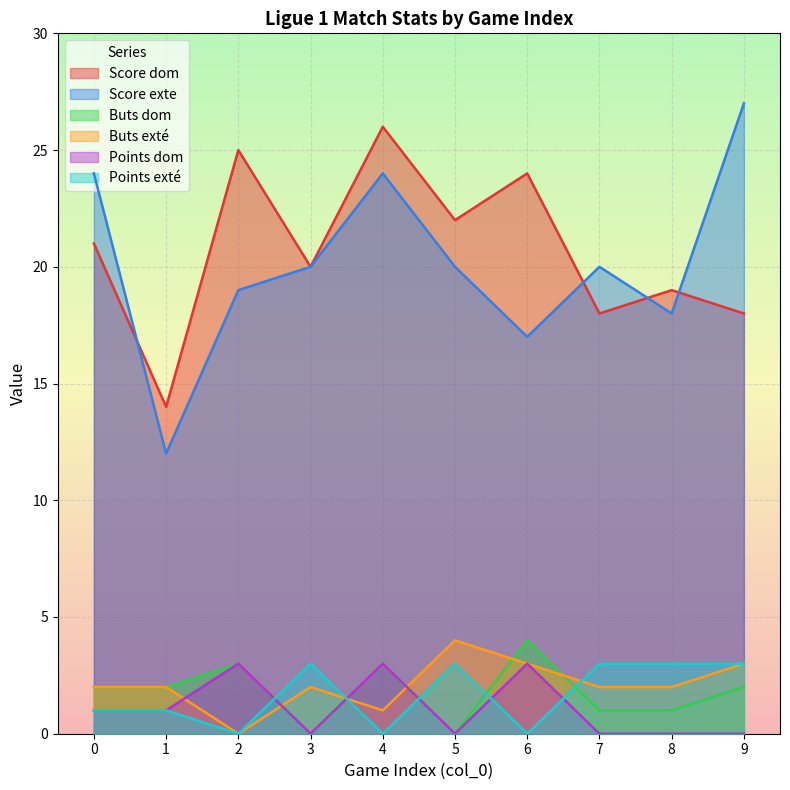

How many data points in Score dom are less than 21?

5